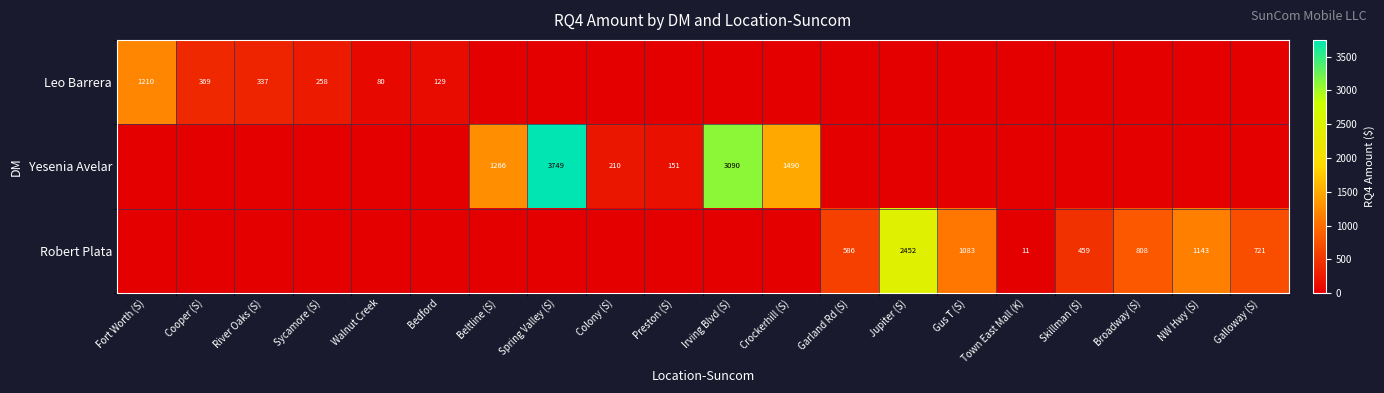

The value of Robert Plata at Broadway (S) is 808. True or false?

True